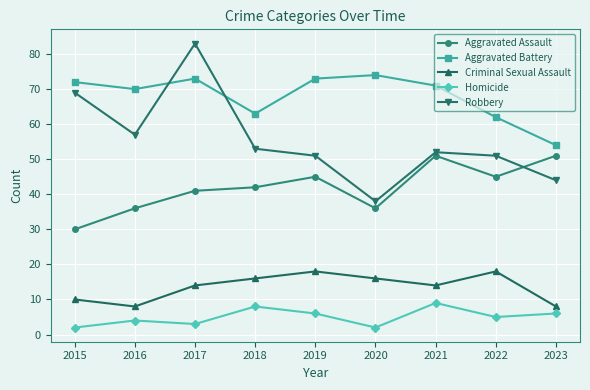

Is this an area chart (filled region under the line)?

No